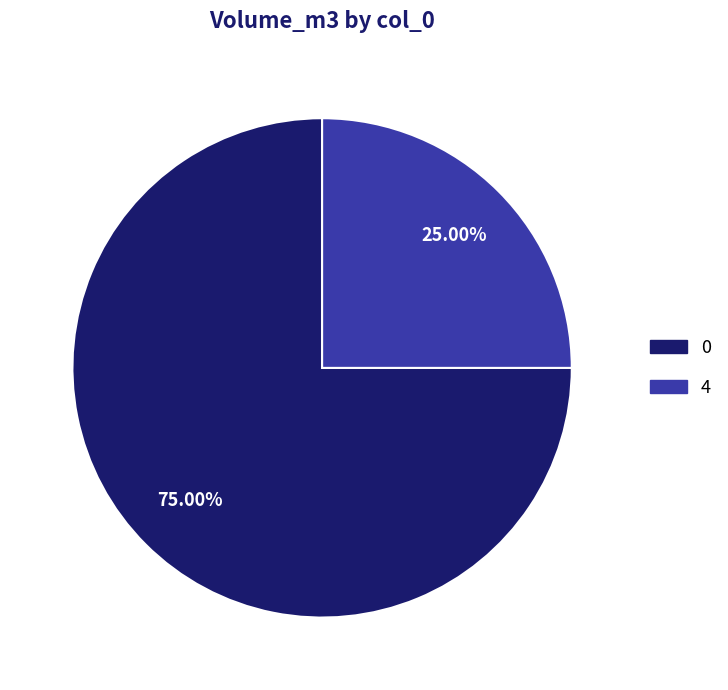

Count the number of slices in the pie.

2